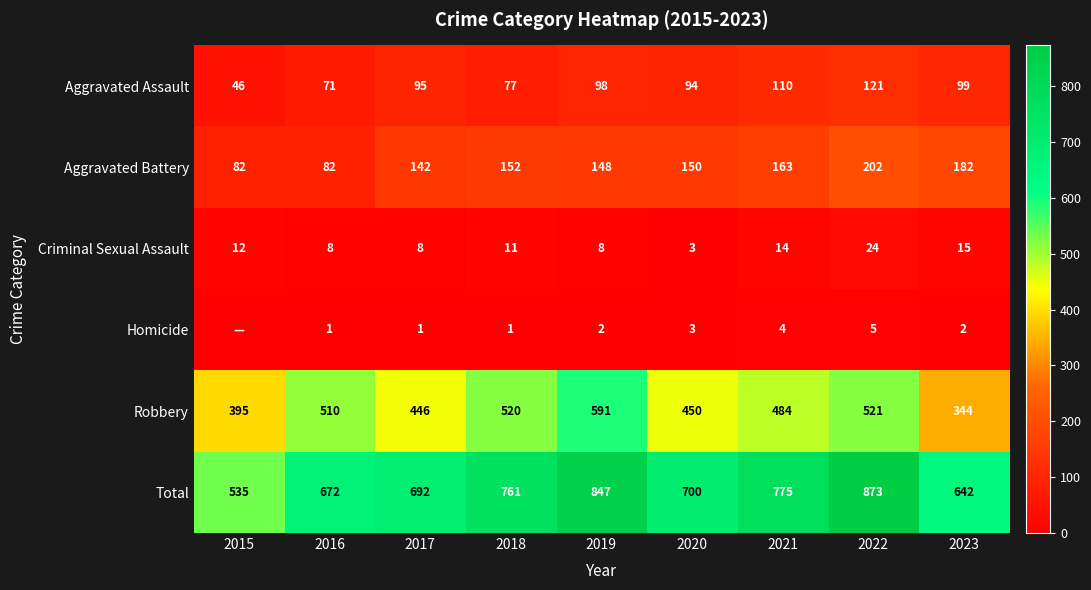

What is the difference between the second highest and minimum values in the Aggravated Assault series?

64